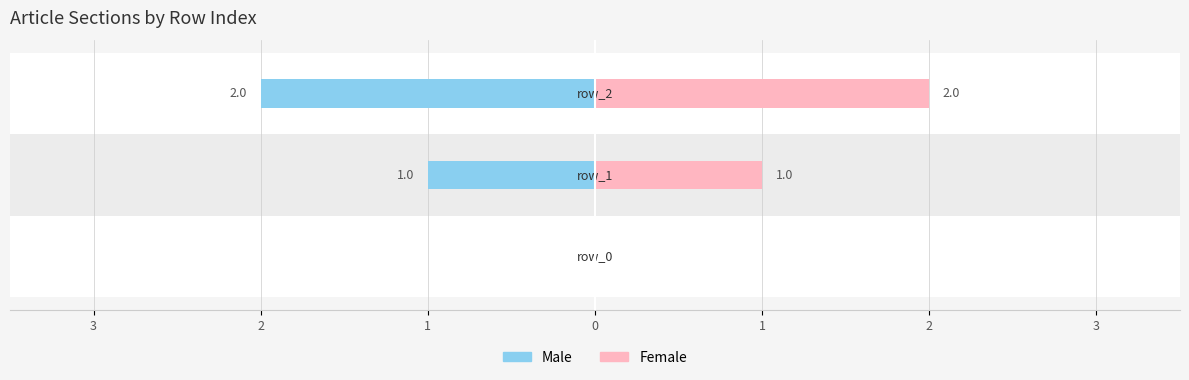

What is the sum of the Male values at 1 and 3?

-2